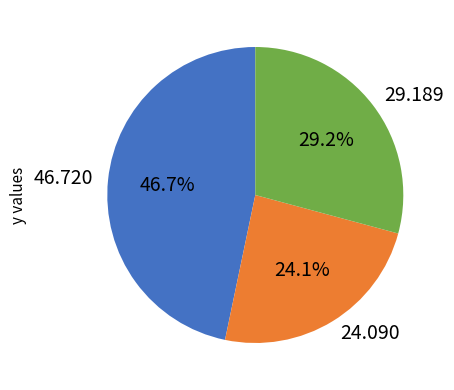

Does 29.189 represent more than half of the total?

No